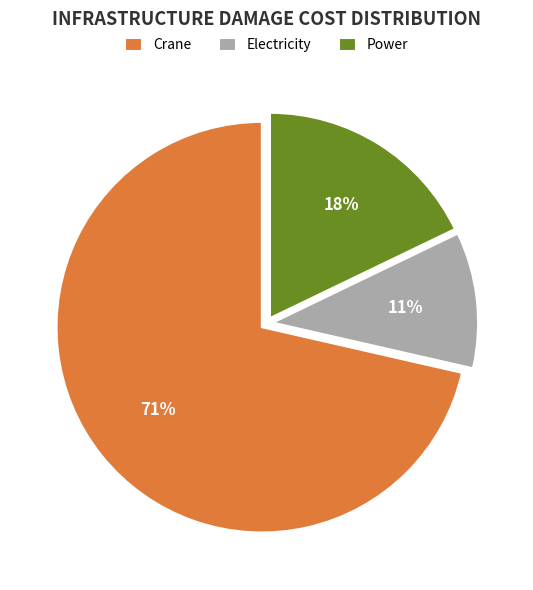

What is the smallest slice in the pie chart?

Electricity